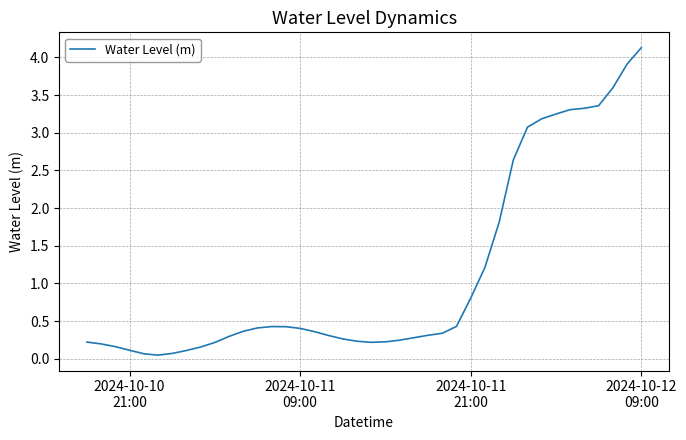

How many lines are shown in the chart?

1